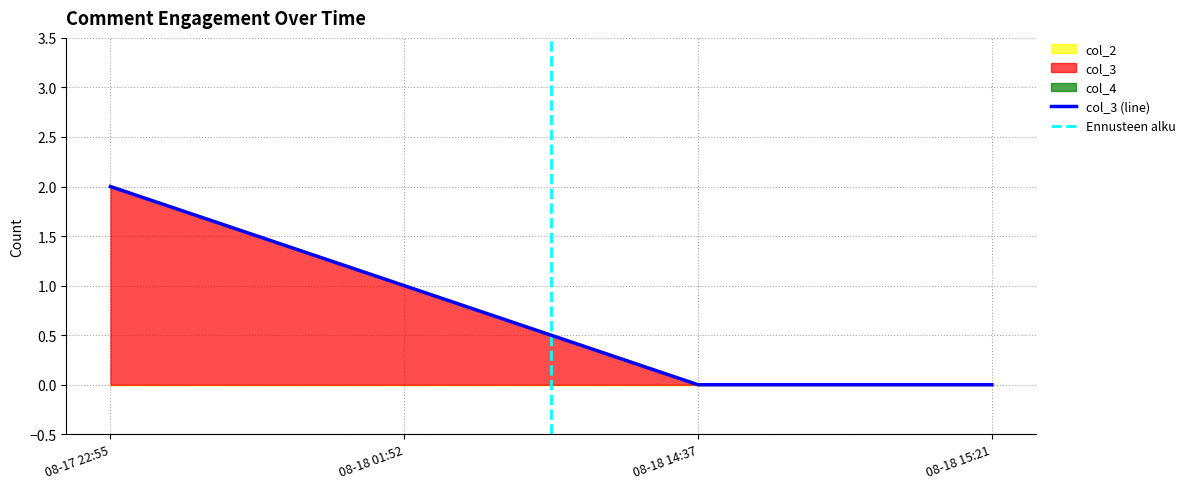

Which series has the largest range (max minus min)?

col_3